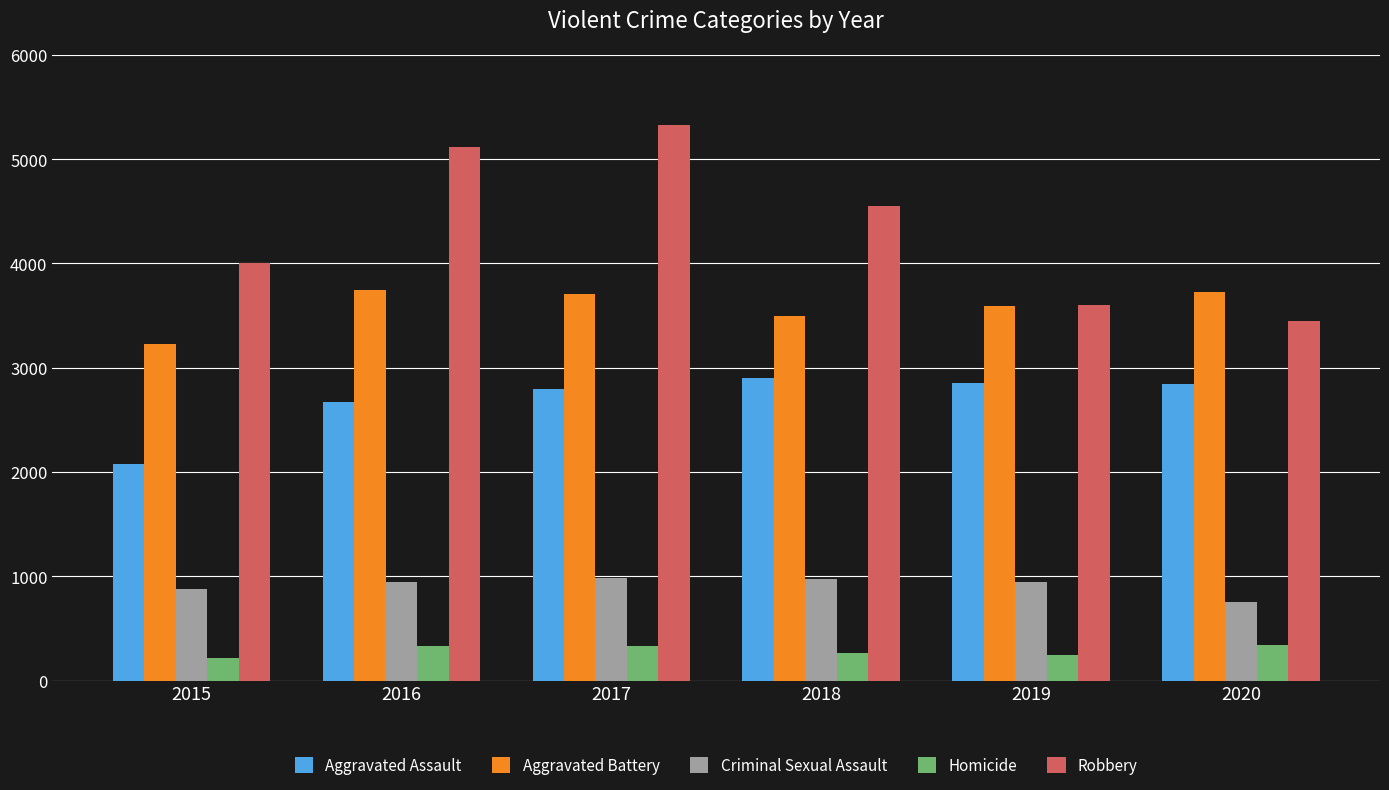

How many values in the Aggravated Assault series are below 2843?

3